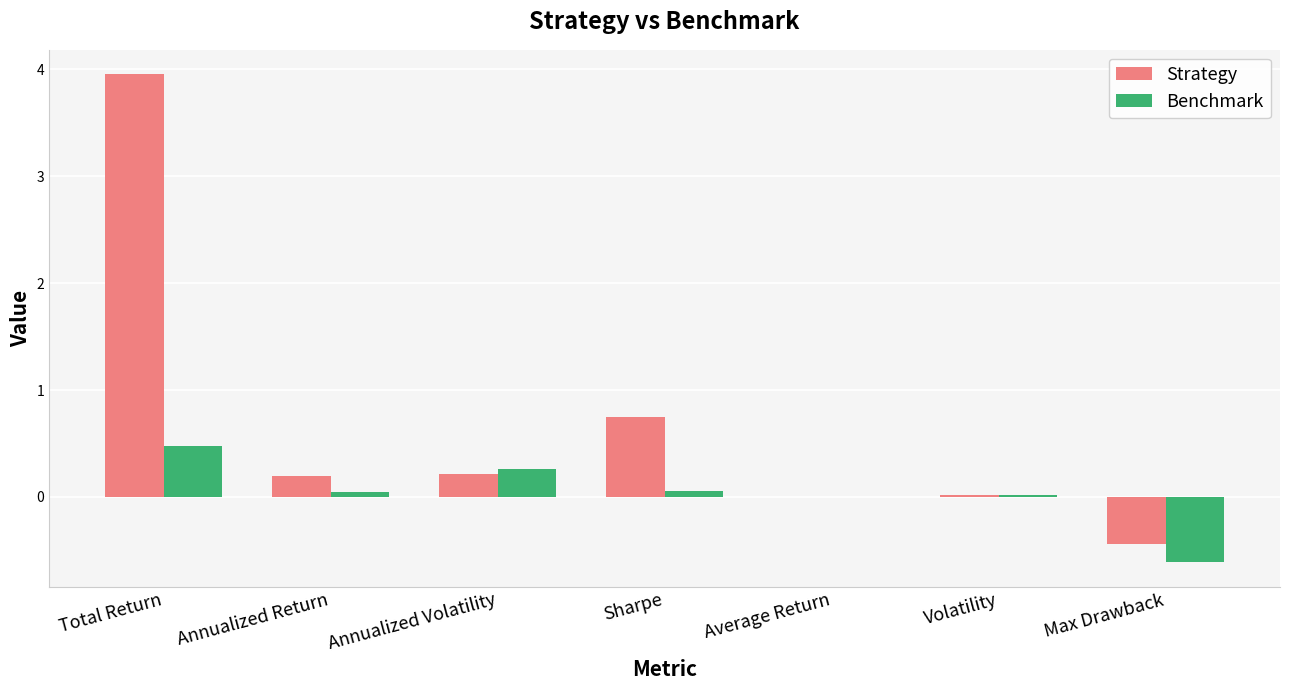

At which category is the sum across all series the highest?

Total Return